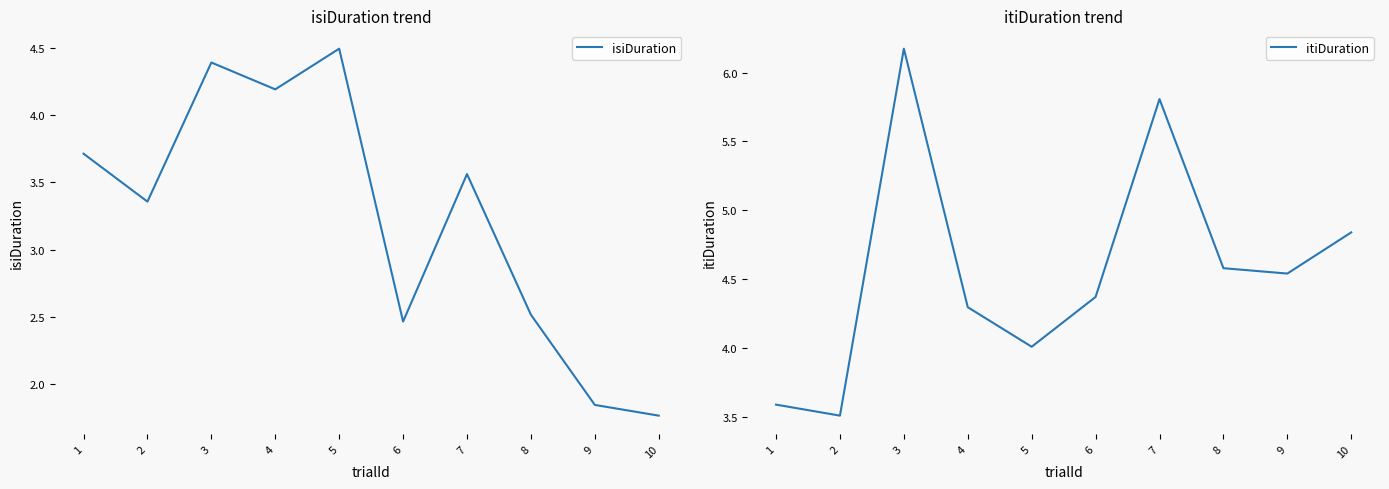

Does the chart have visible grid lines?

No